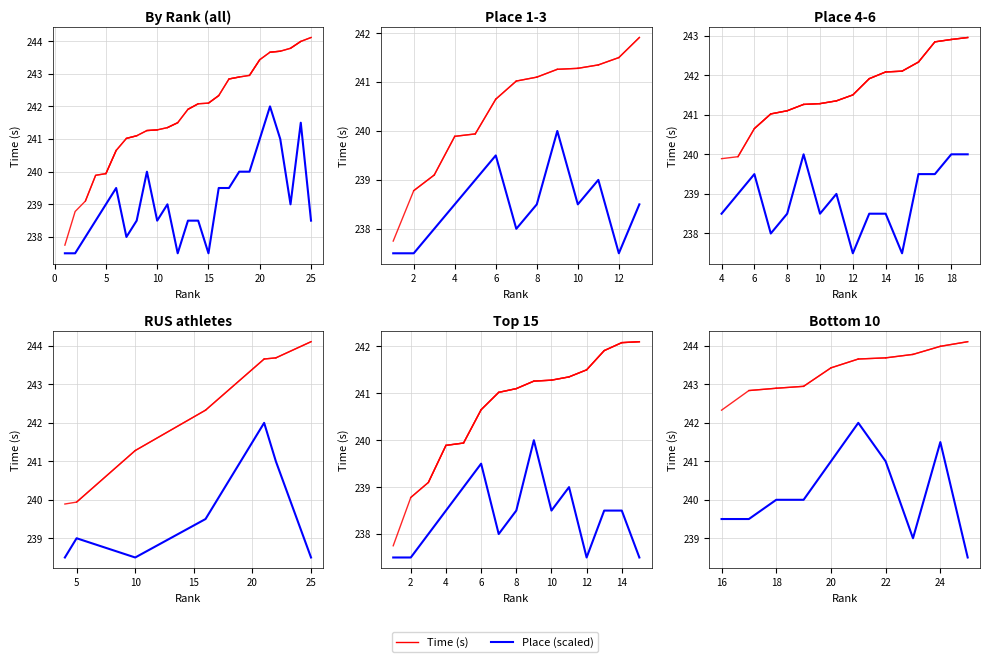

True or false: the data shows 239.0 at 23.

True